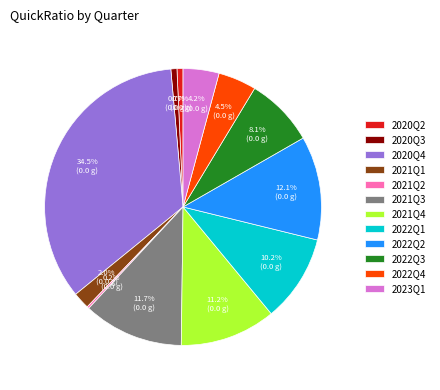

The 2021Q4 slice represents 11% of the pie. True or false?

True